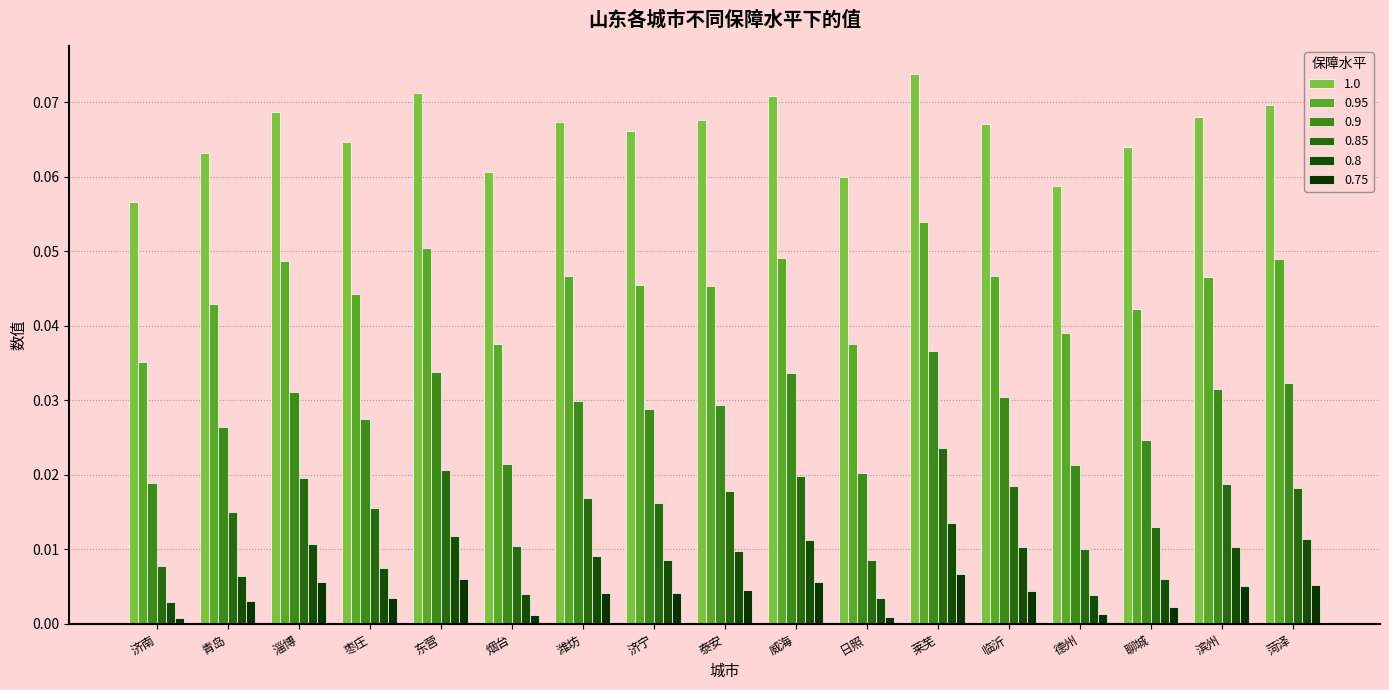

At 潍坊, list the series in order from smallest to largest.

0.75, 0.8, 0.85, 0.9, 0.95, 1.0